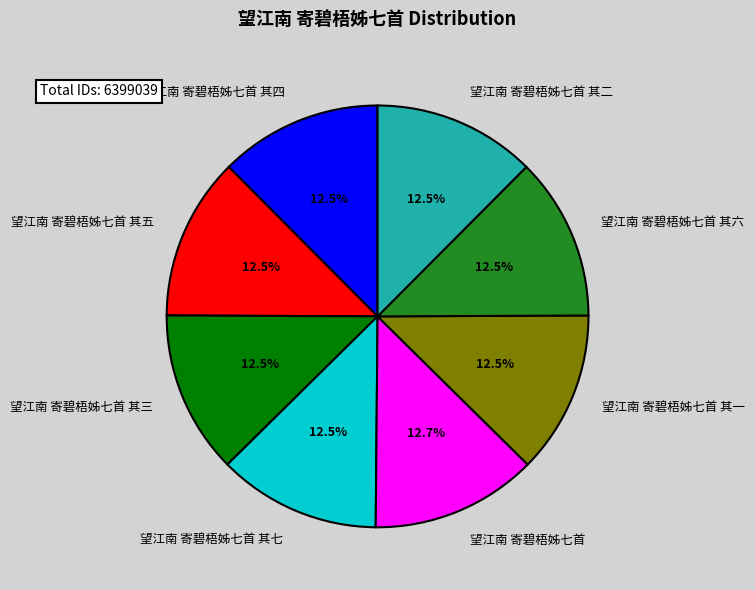

Approximately how many times larger is the value at 望江南 寄碧梧姊七首 其四 compared to 望江南 寄碧梧姊七首?

1.0